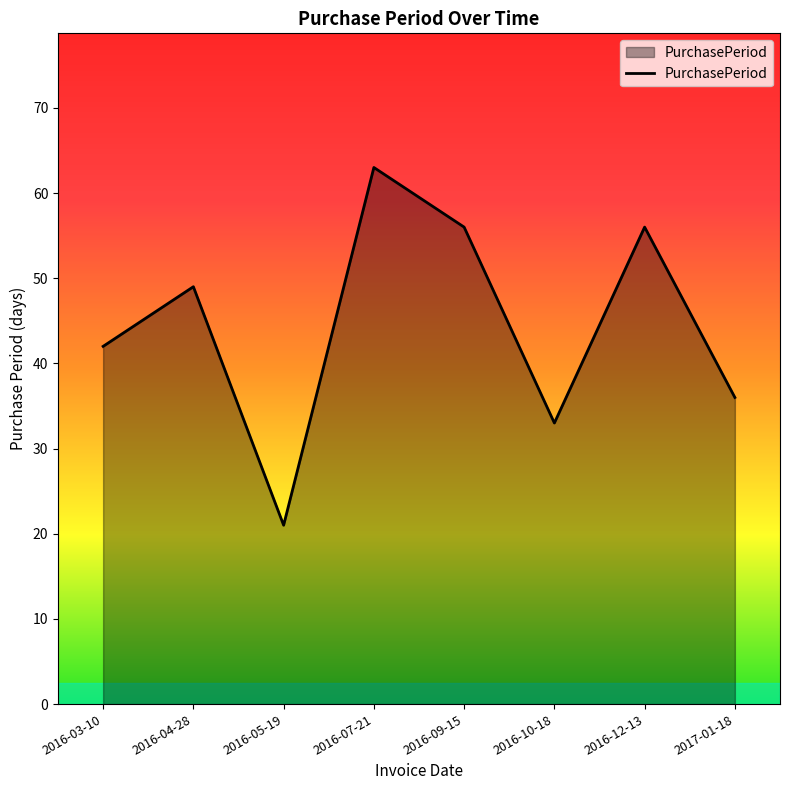

Reading left to right, what are all the values shown in this chart?

42	49	21	63	56	33	56	36